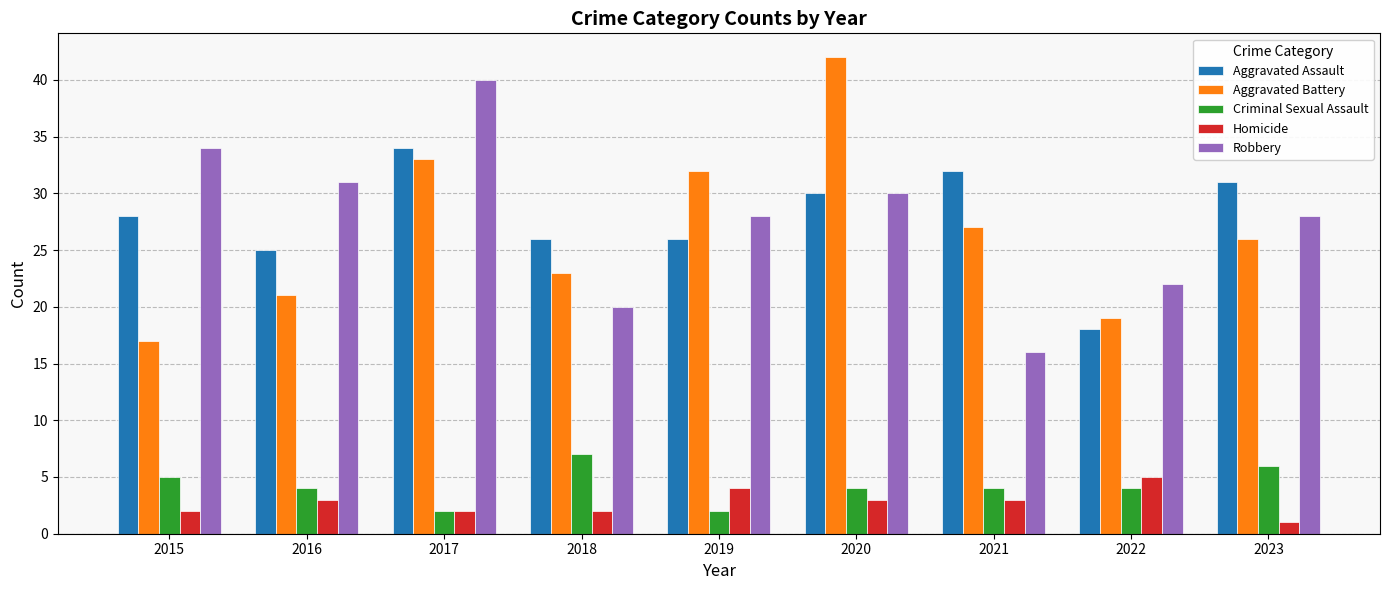

What is the difference between the highest and lowest values at 2022?

18